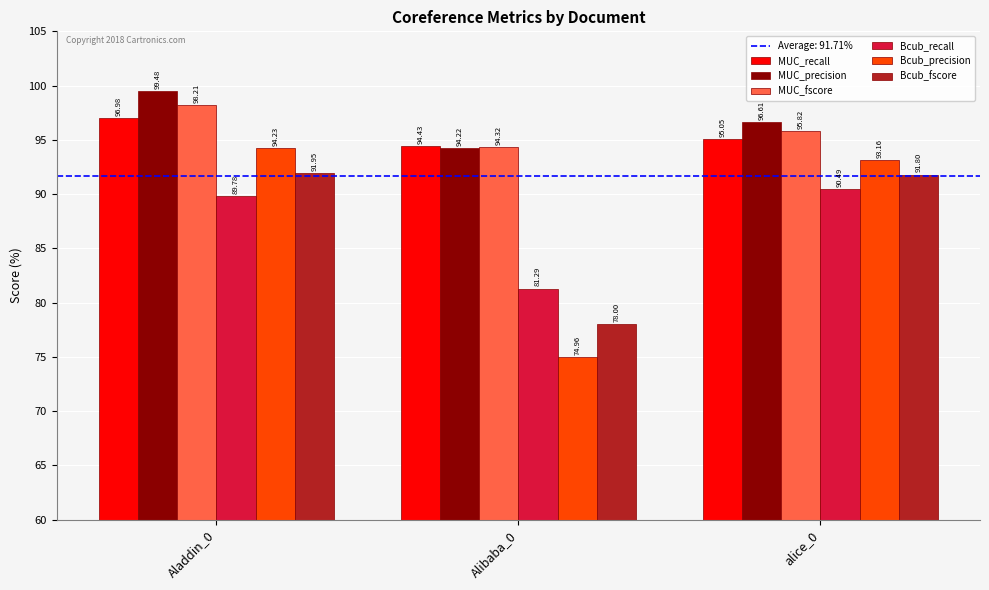

What is the difference between the maximum and minimum values in the MUC_recall series?

2.5